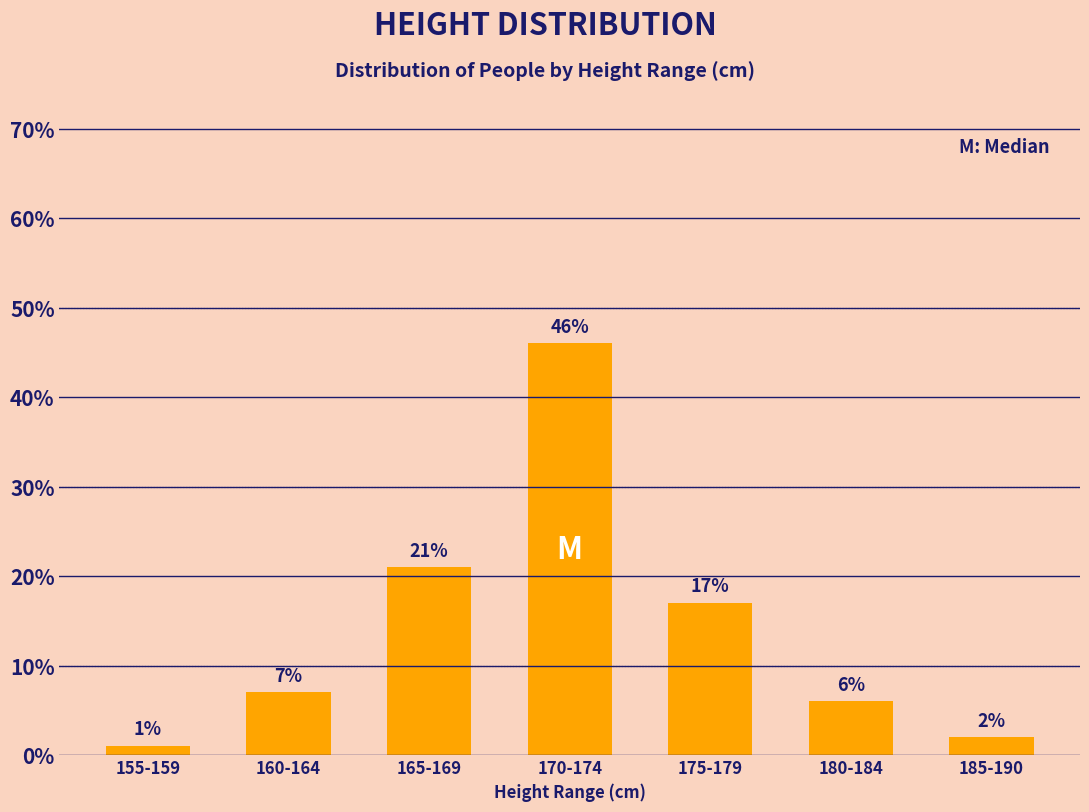

What is the change in value from 165-169 to 175-179?

-4